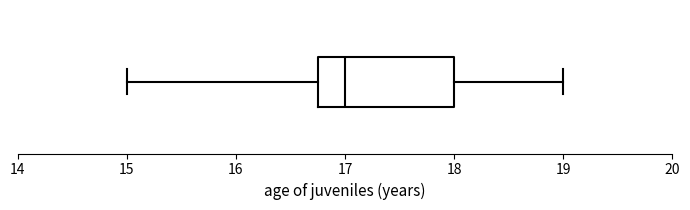

Transcribe this box plot: give where the median line is, the range the box spans, and where the two whiskers end, as read against the x-axis. The values are not printed on the chart, so give them approximately, as read against the axis.

median 17.0, box 16.8 to 18.0, whiskers 15.0 to 19.0